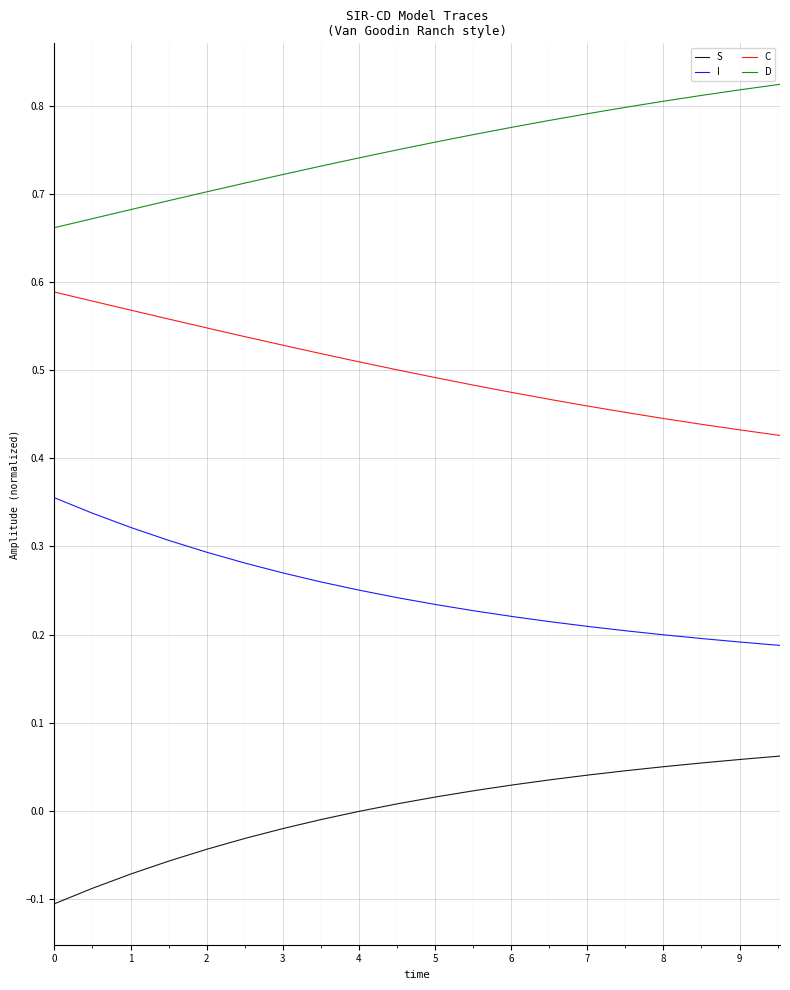

True or false: S and C cross at least once.

False